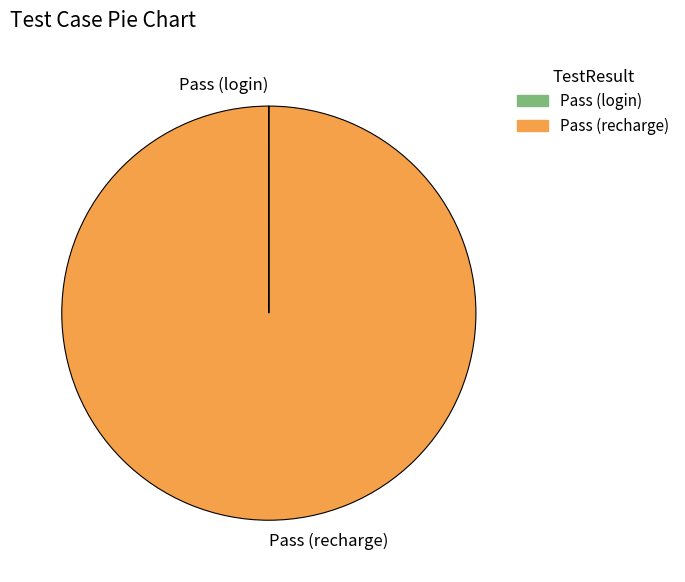

What is the largest slice in the pie chart?

Pass (recharge)